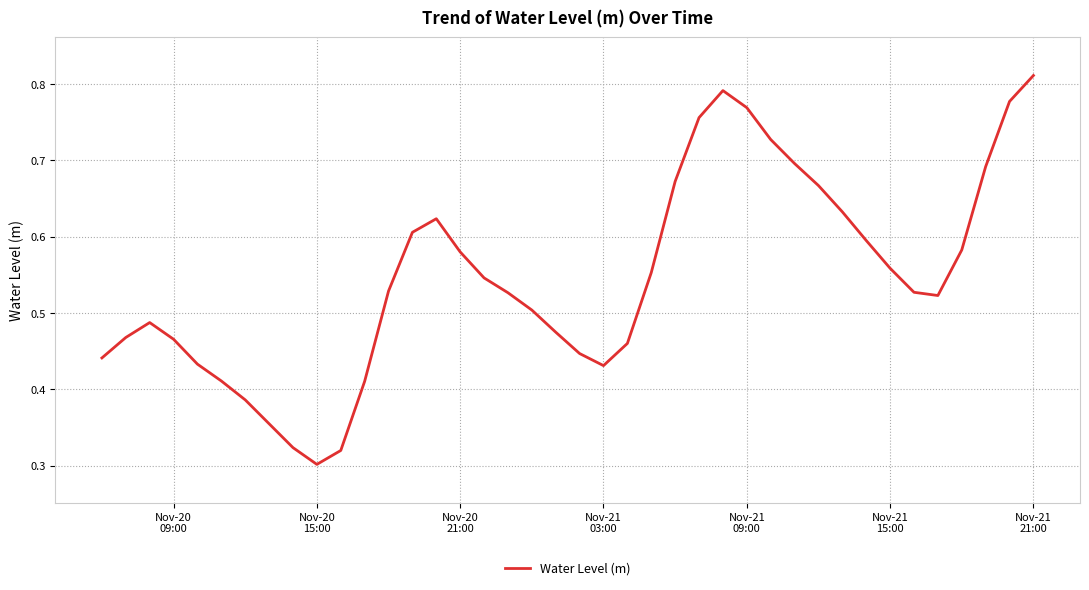

How many lines are shown in the chart?

1